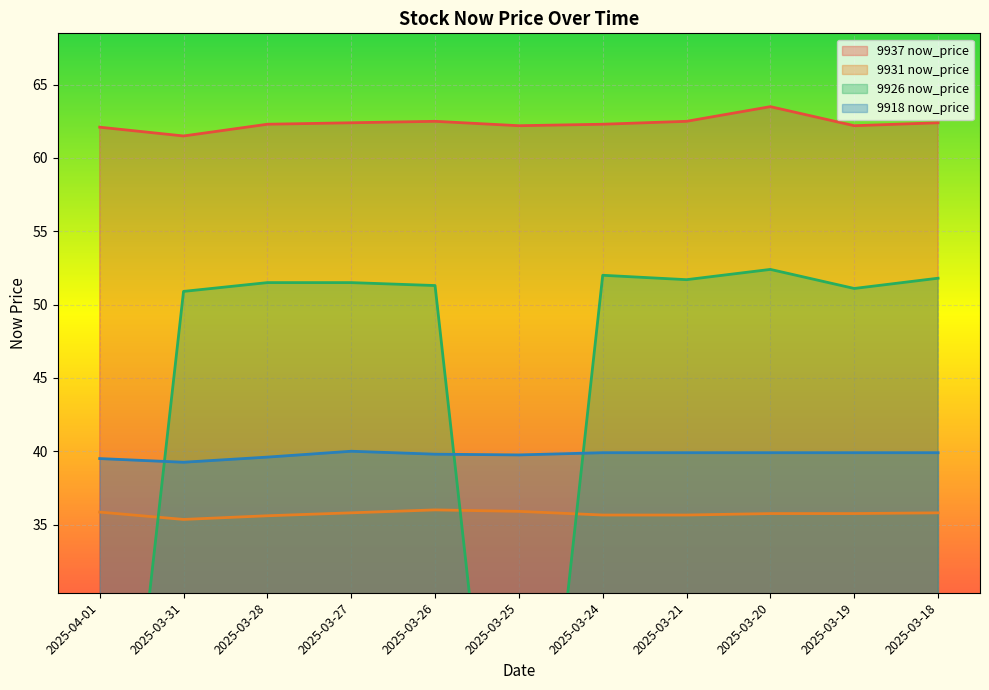

True or false: 9931 now_price and 9918 now_price cross at least once.

False